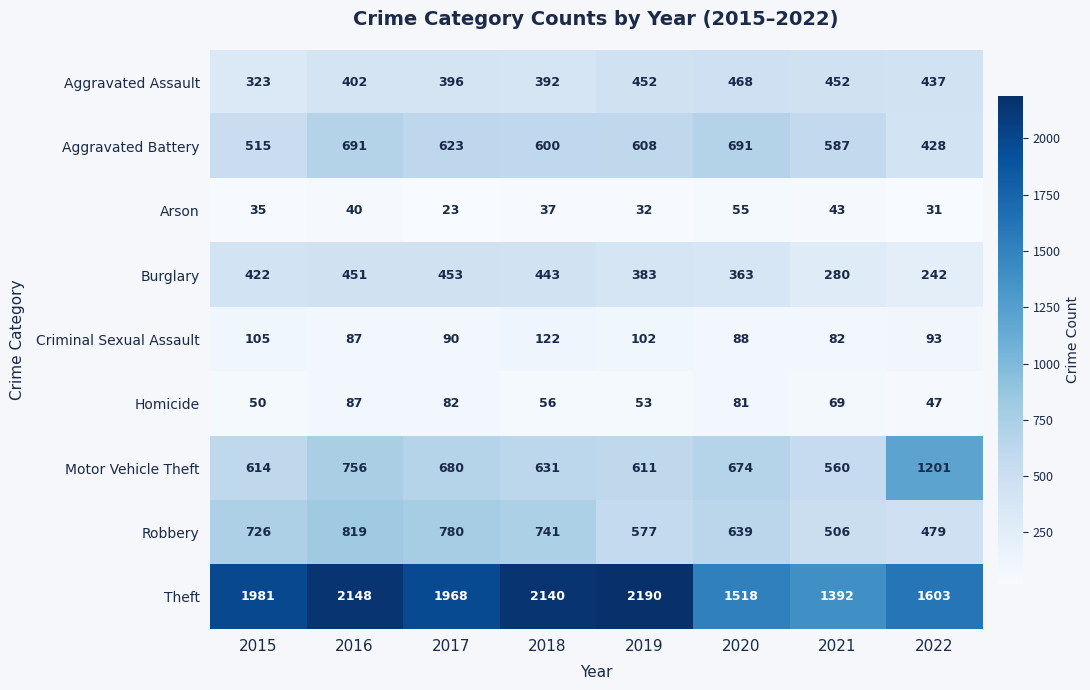

Between 2016 and 2018, which series saw the biggest shift?

Motor Vehicle Theft